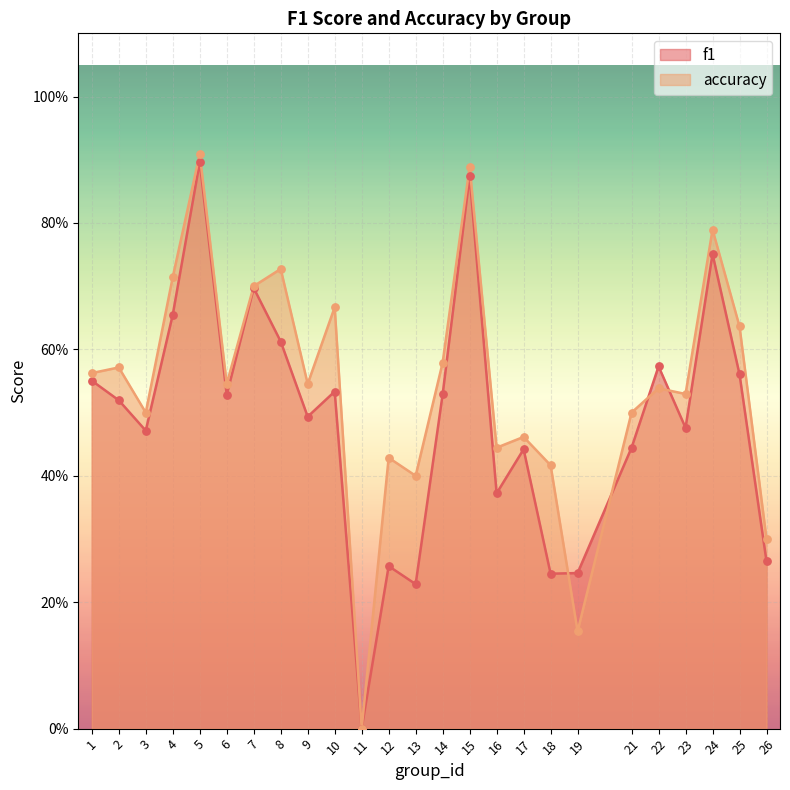

At how many categories does at least one series exceed 0?

24